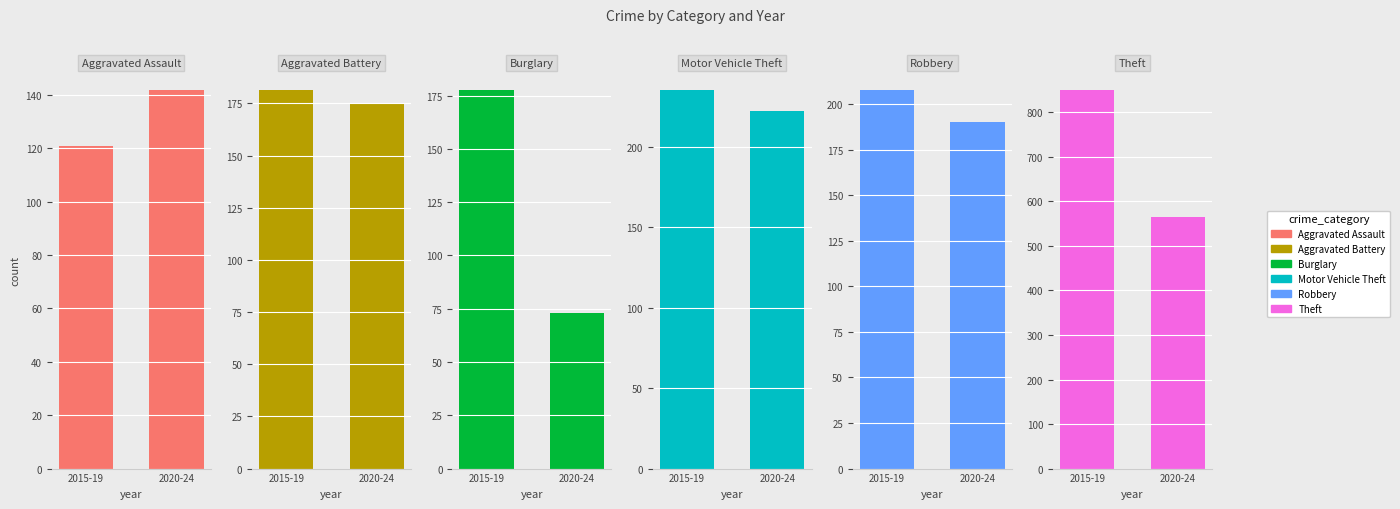

What is the total value across all series at 2020-24?

1367.6